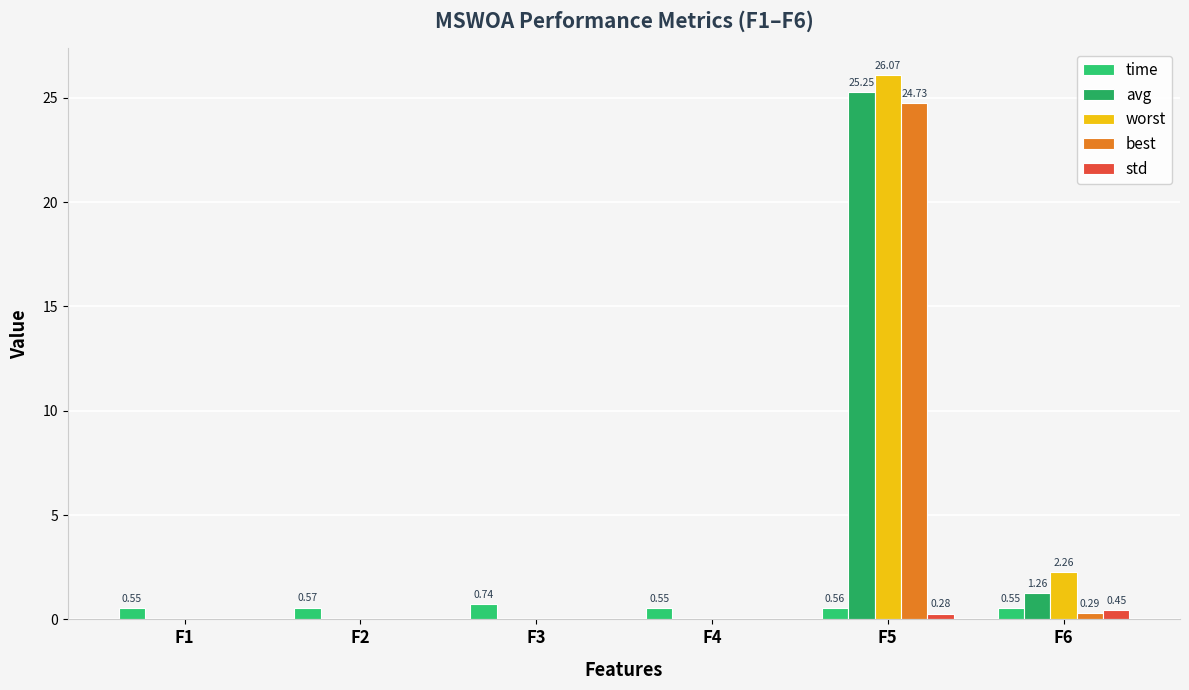

How many distinct data groups are displayed?

5